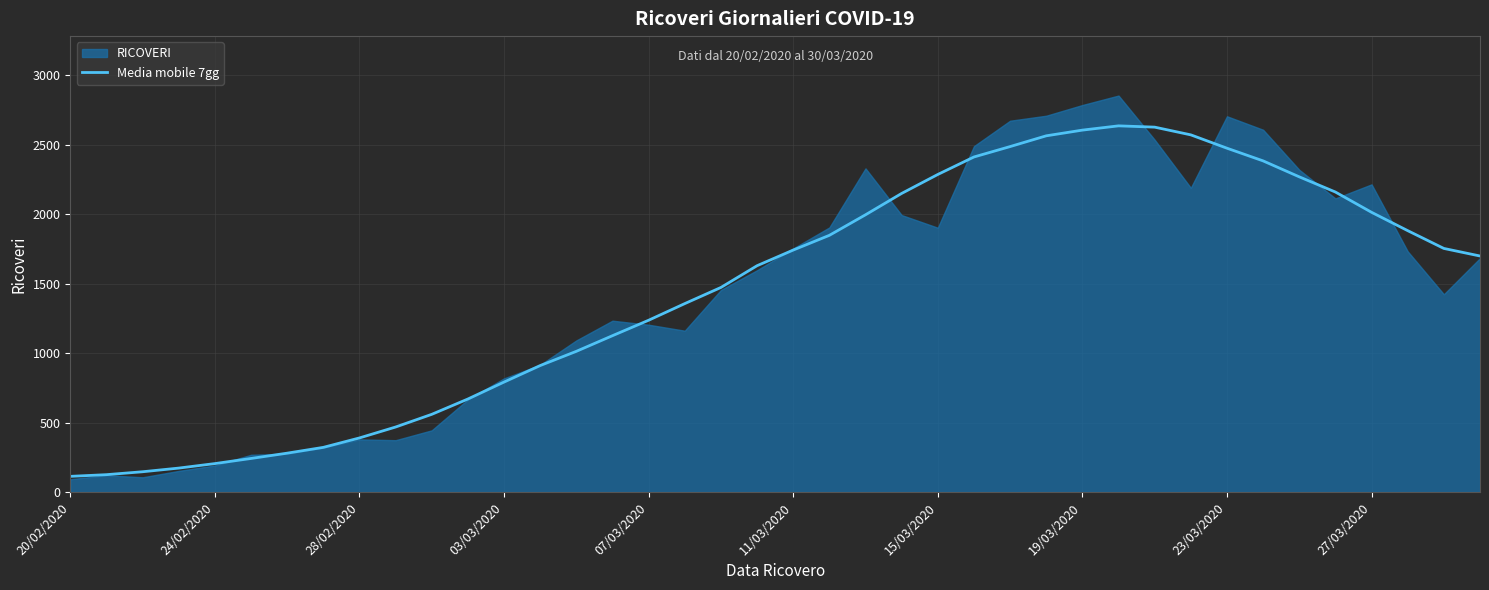

What is the value of the 31st point from the left?

2625.9